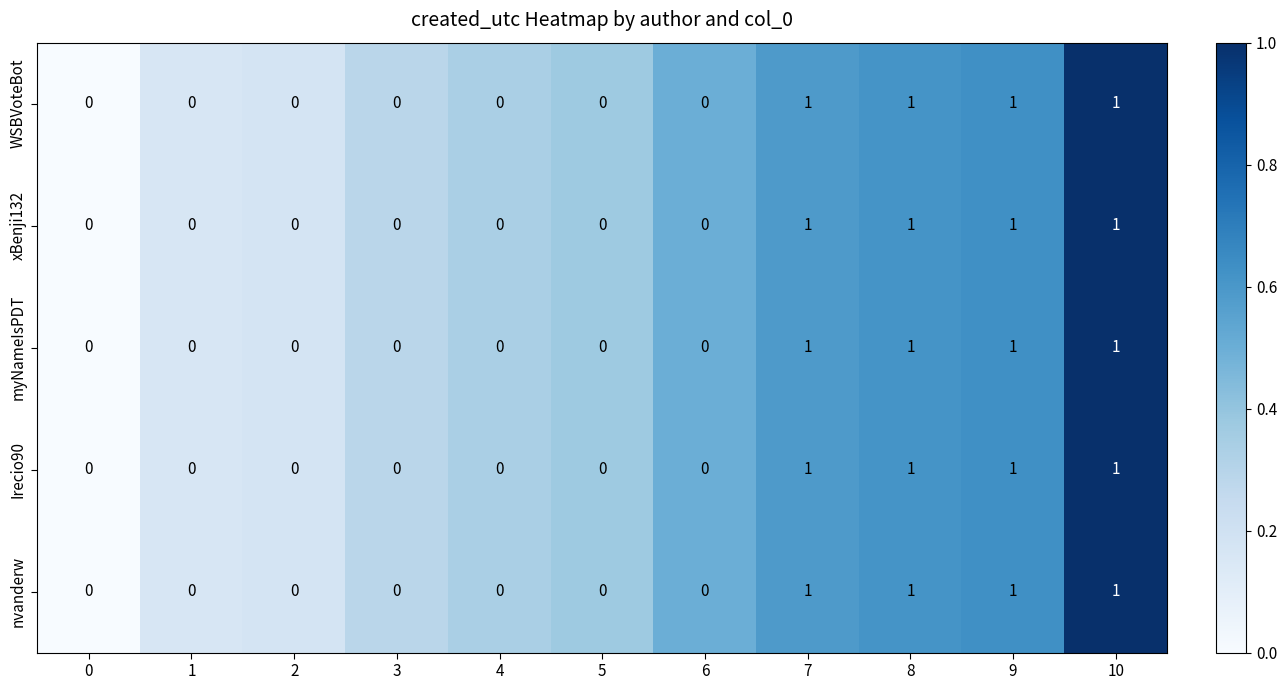

The xBenji132 series shows 0 at 0. True or false?

True